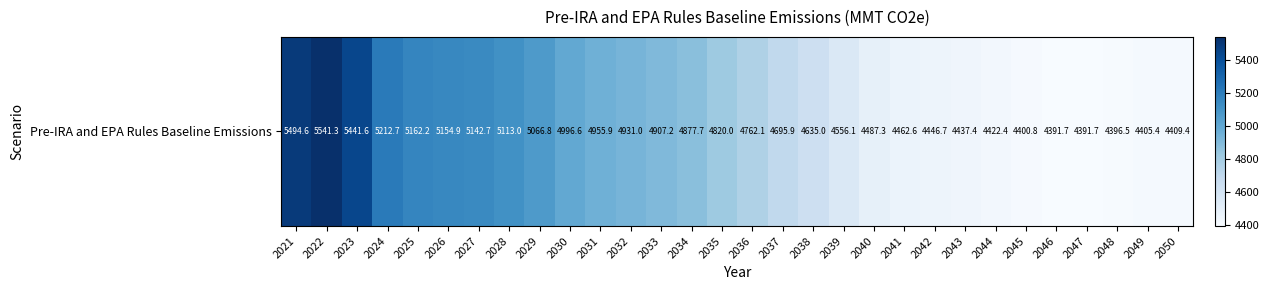

Reading left to right, transcribe all the data shown in this chart.

2021=5494.6	2022=5541.3	2023=5441.6	2024=5212.7	2025=5162.2	2026=5154.9	2027=5142.7	2028=5113.0	2029=5066.8	2030=4996.6	2031=4955.9	2032=4931.0	2033=4907.2	2034=4877.7	2035=4820.0	2036=4762.1	2037=4695.9	2038=4635.0	2039=4556.1	2040=4487.3	2041=4462.6	2042=4446.7	2043=4437.4	2044=4422.4	2045=4400.8	2046=4391.7	2047=4391.7	2048=4396.5	2049=4405.4	2050=4409.4